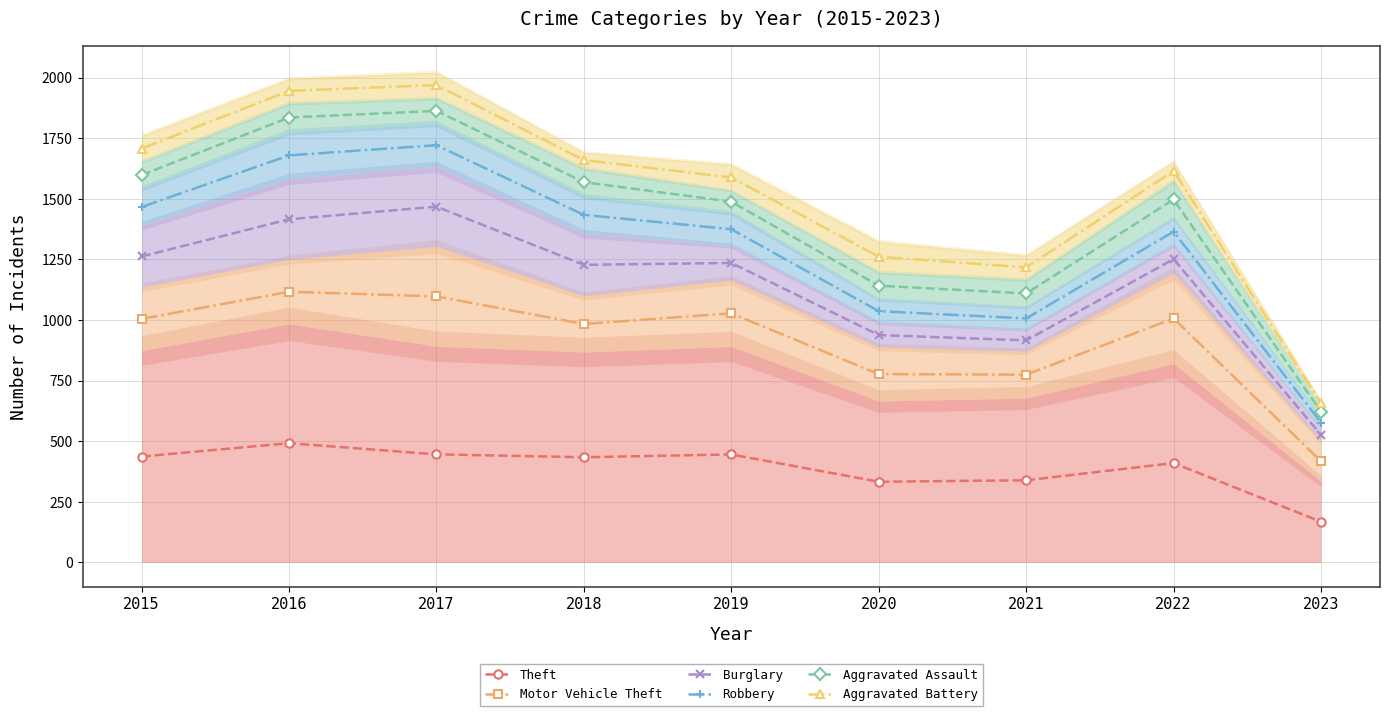

Between 2016 and 2020, which series saw the biggest shift?

Aggravated Assault